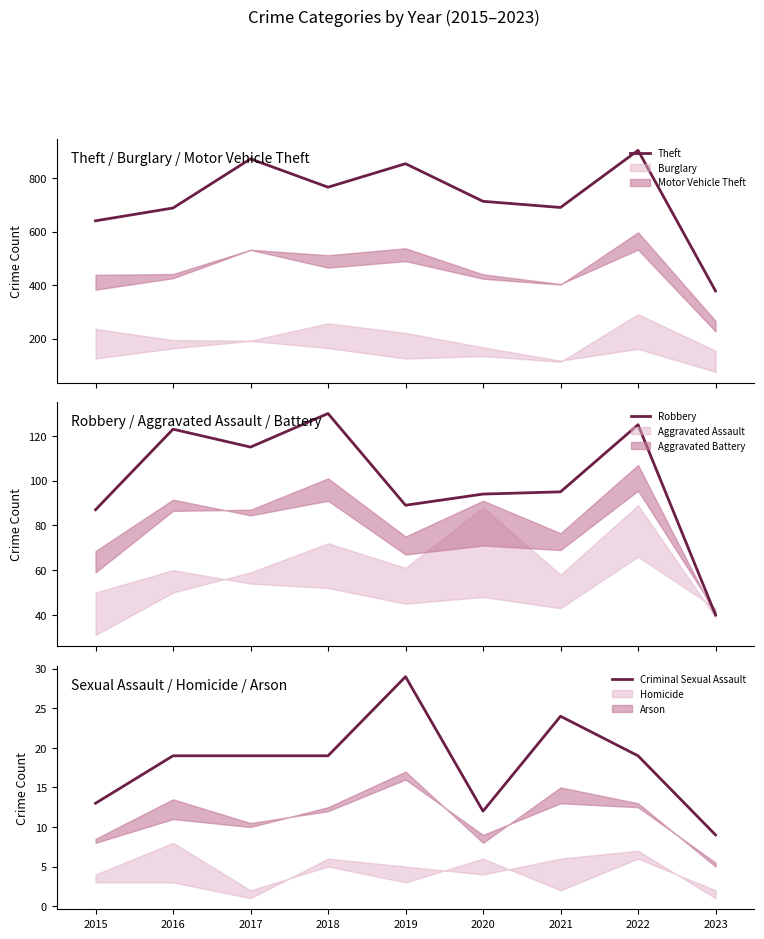

Where does the Theft series first go above 714?

2017